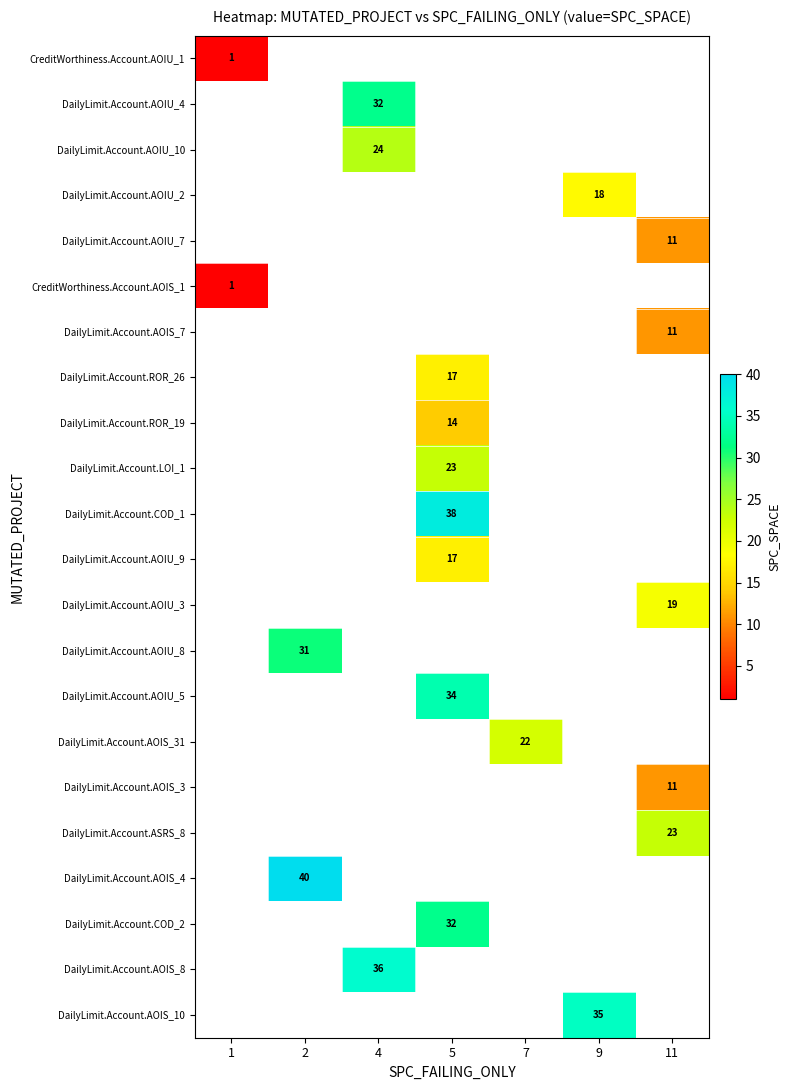

Which label corresponds to the smallest value in the chart?

1